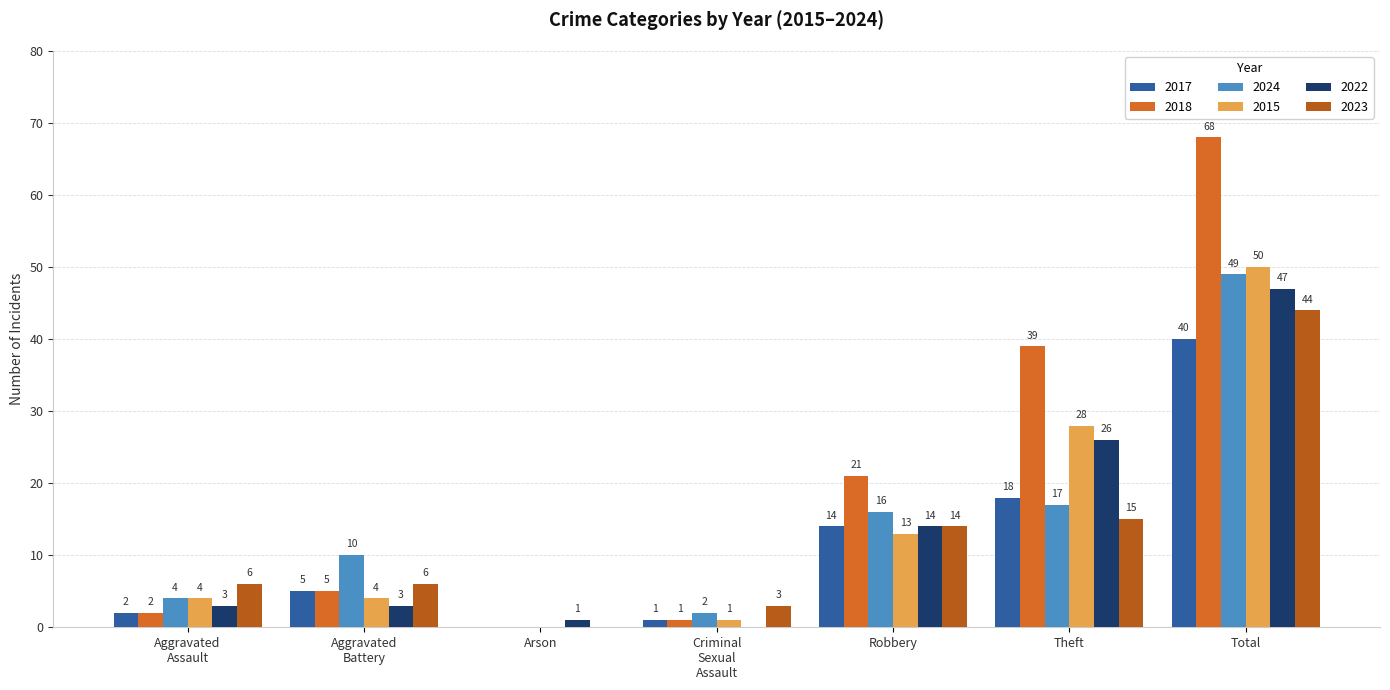

Are the bars grouped side by side (vs. stacked)?

Yes